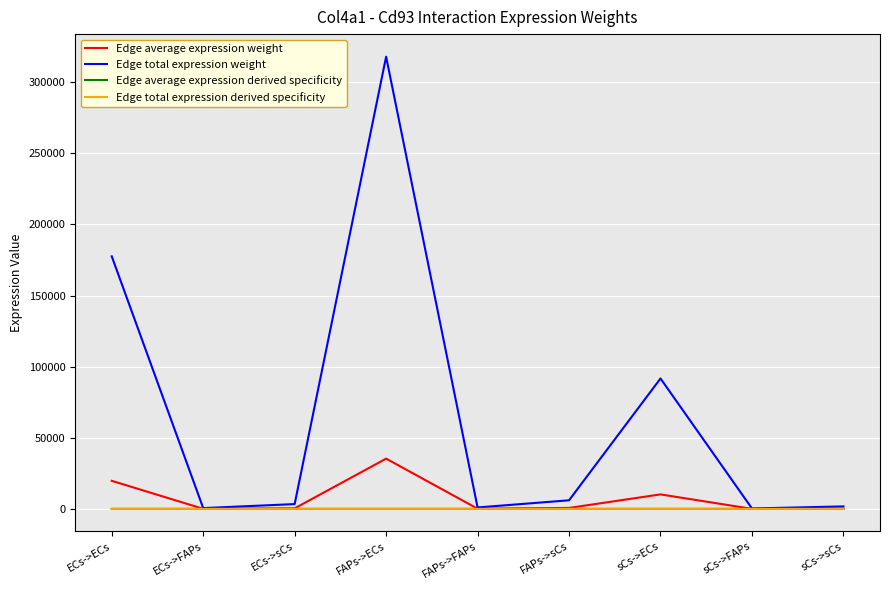

The Edge average expression weight series shows 14.3 at sCs->FAPs. True or false?

False